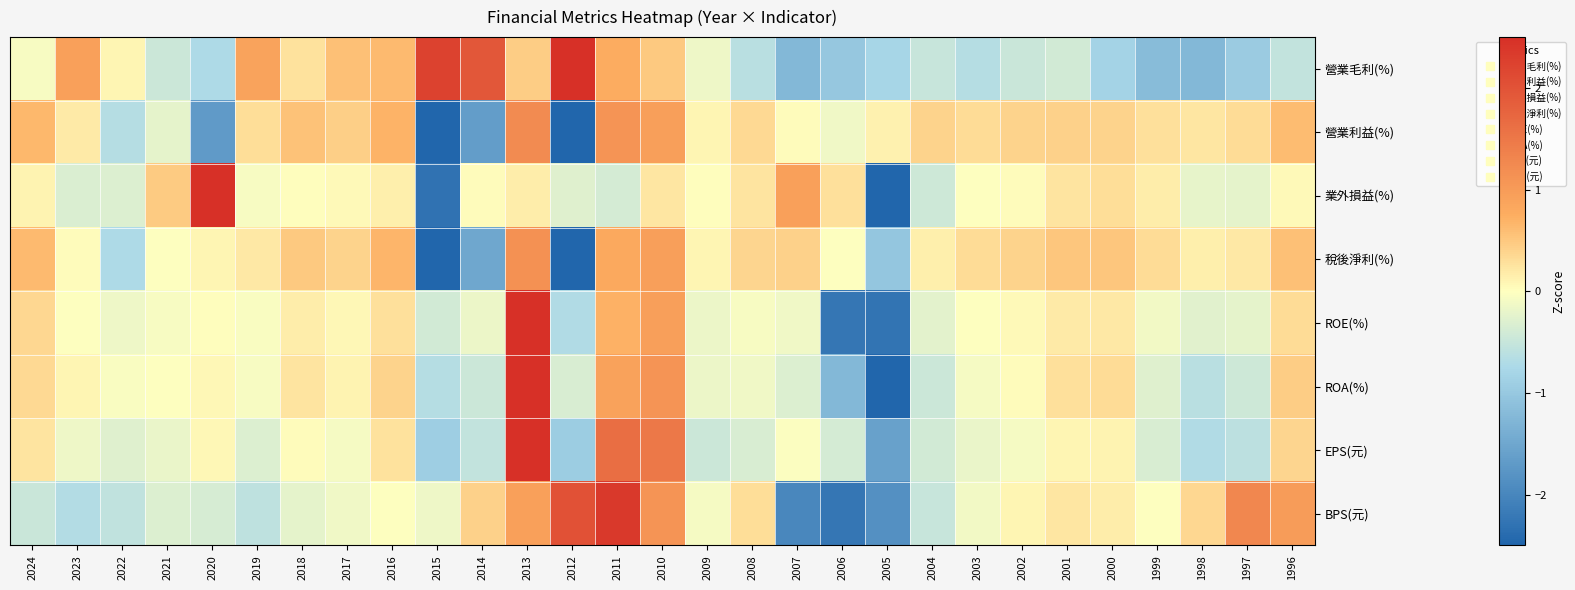

At which category is the sum across all series the highest?

2013